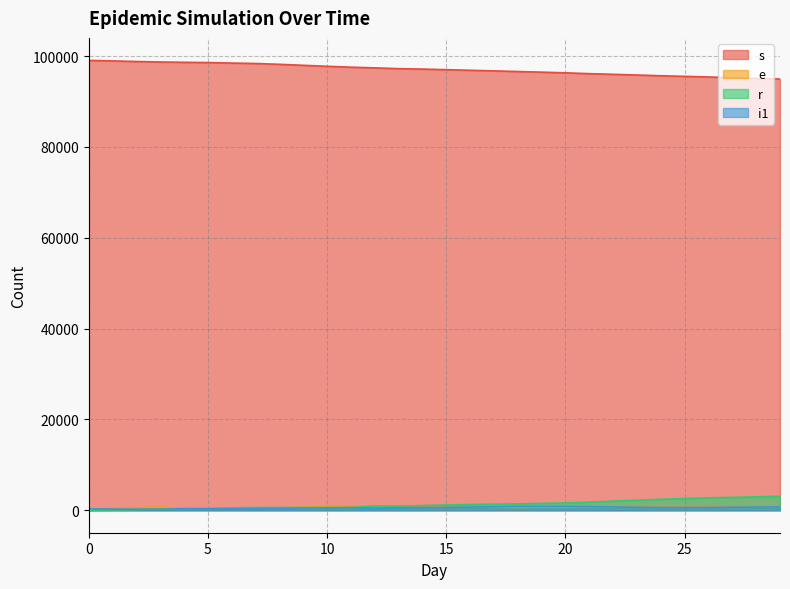

Where is s nearest to the value 97022?

15